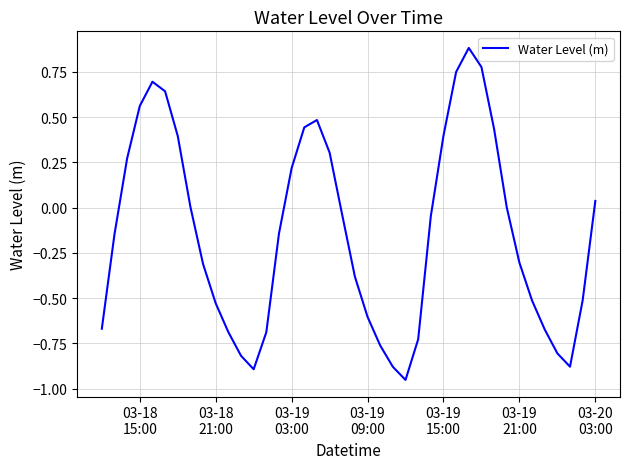

What is the greatest value displayed?

0.9